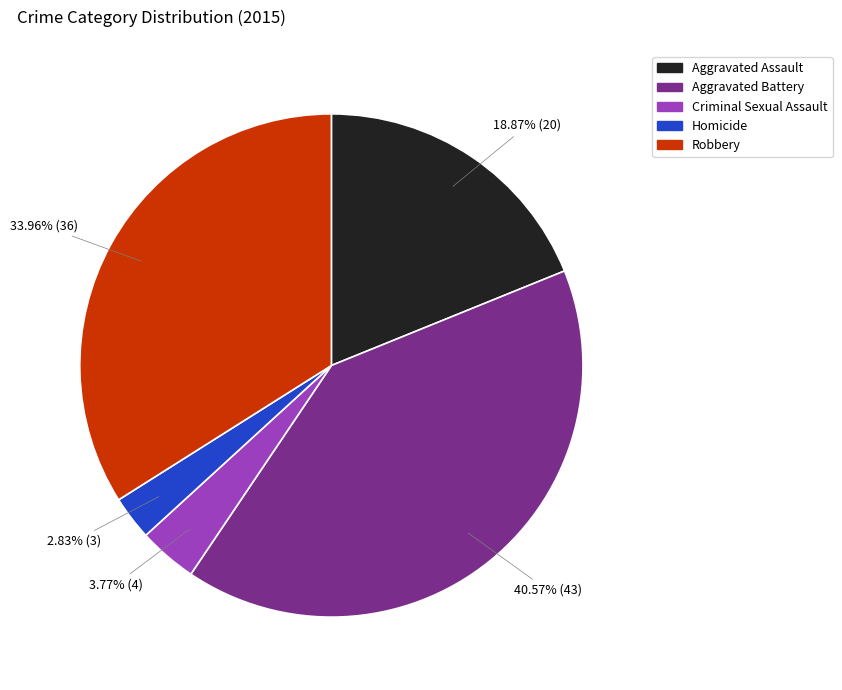

What percentage is the Aggravated Assault slice, to the nearest percent?

19%